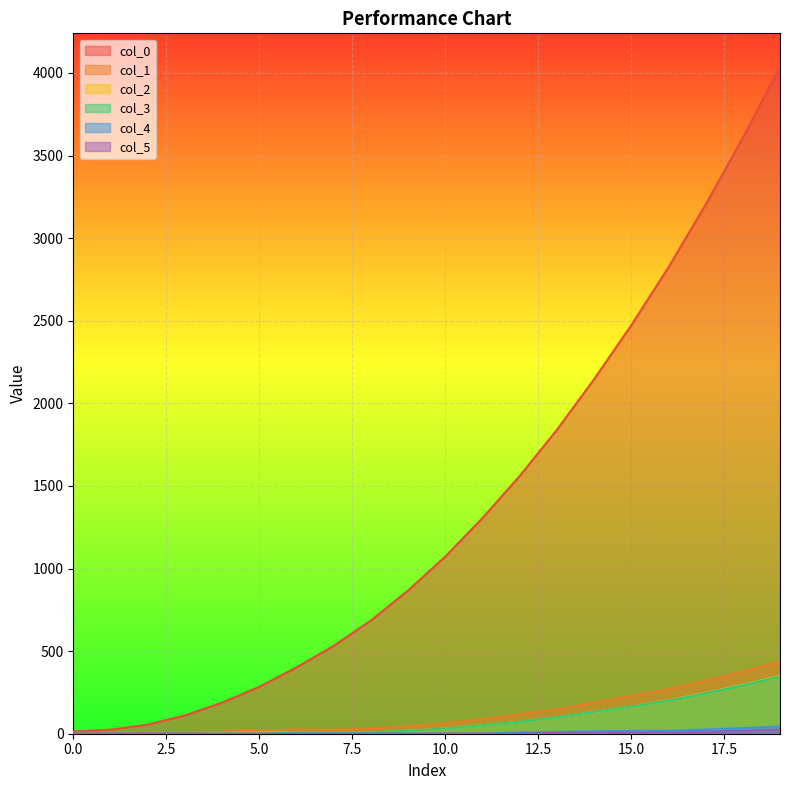

Which has a higher value, 12 or 11?

12